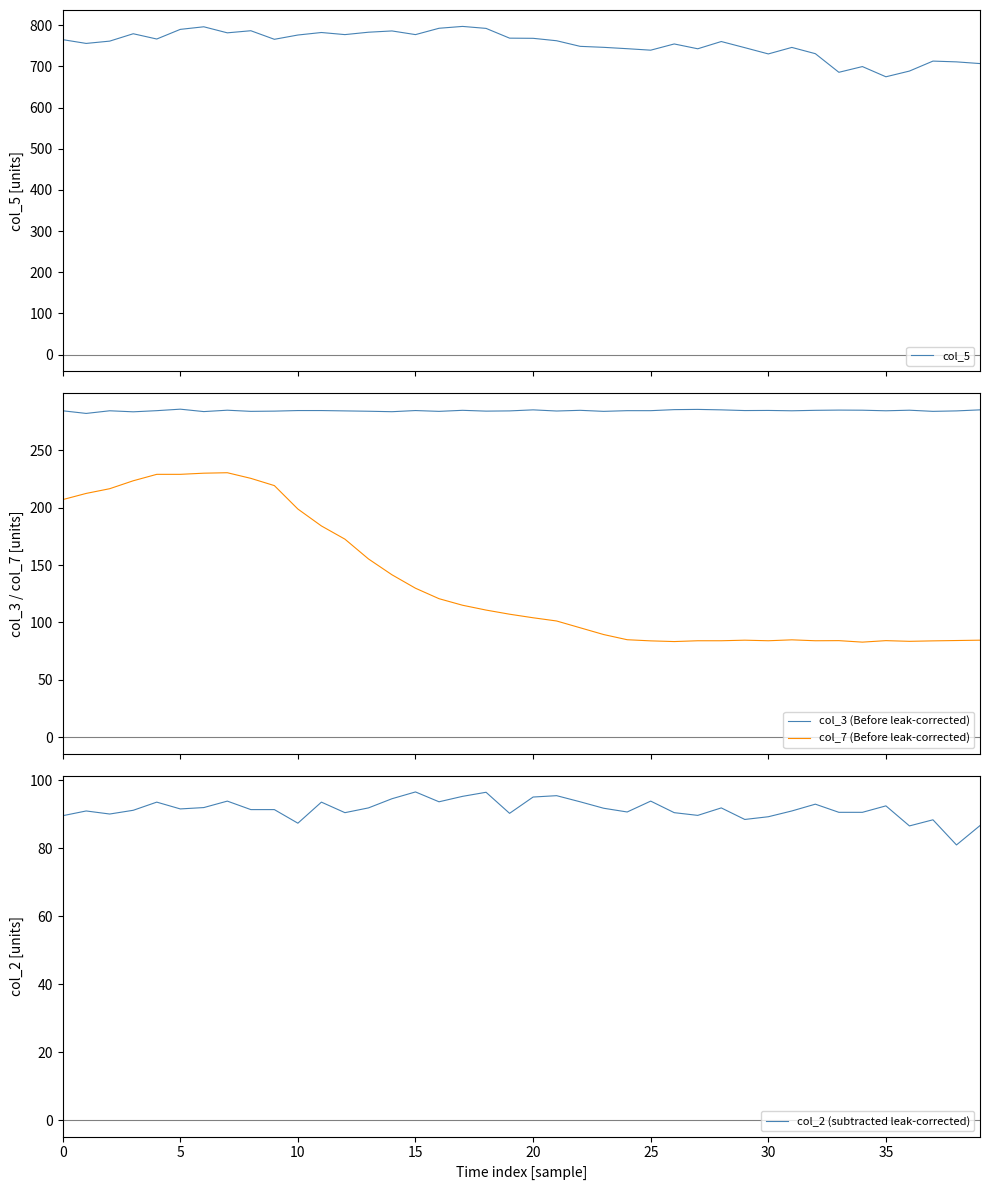

What is the sum of the col_7 (Before leak-corrected) values at 15 and 17?

244.8